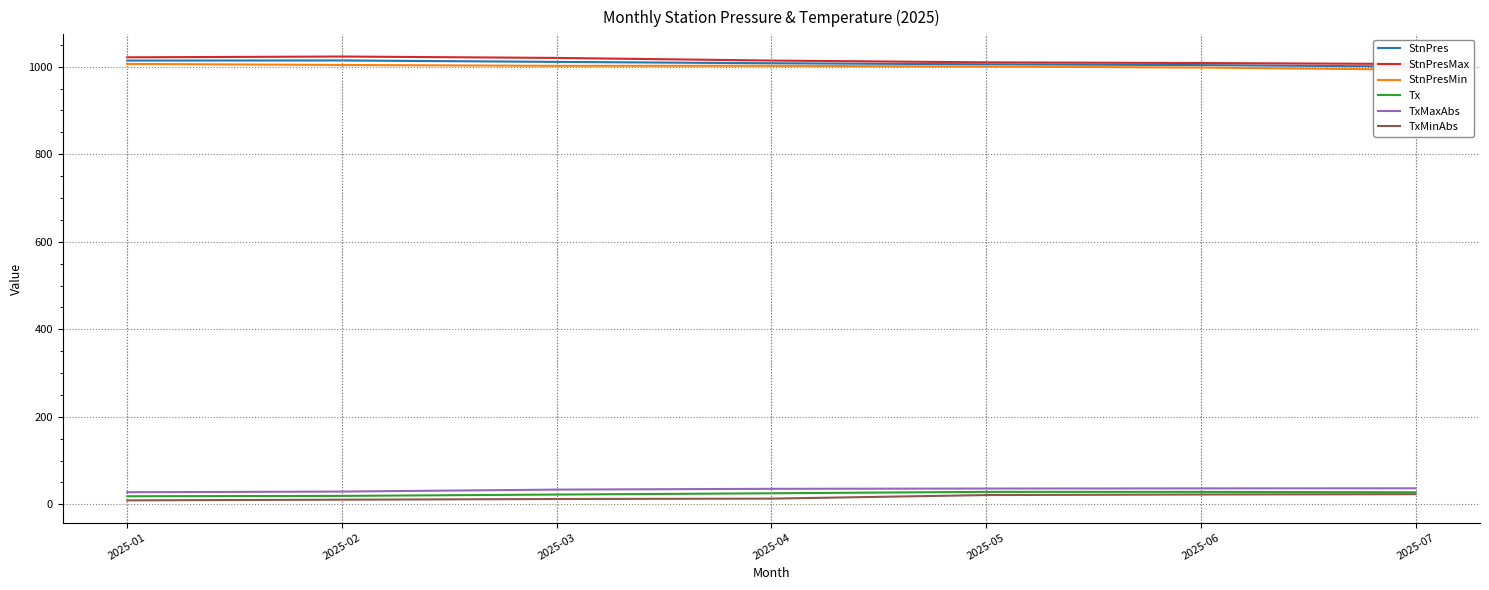

The TxMinAbs series shows 21.2 at 2025-05. True or false?

True